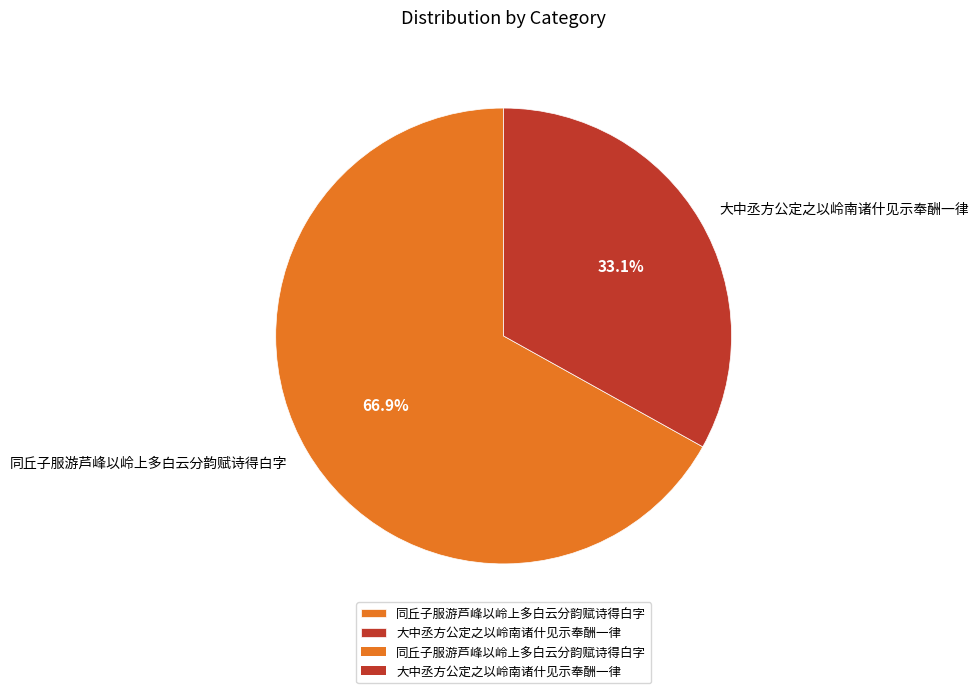

Rank the categories by value from highest to lowest.

同丘子服游芦峰以岭上多白云分韵赋诗得白字, 大中丞方公定之以岭南诸什见示奉酬一律